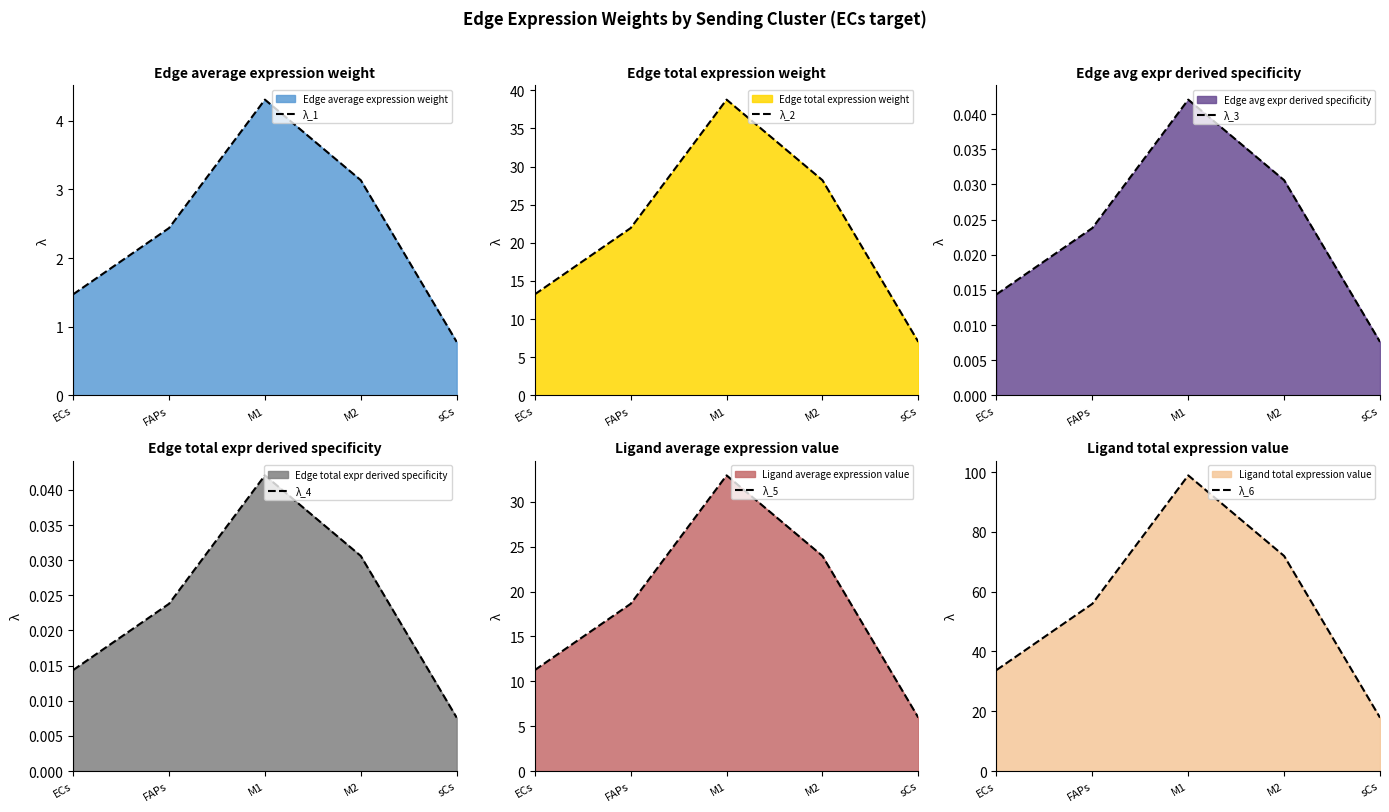

What is the difference between the highest and lowest values at sCs?

17.9